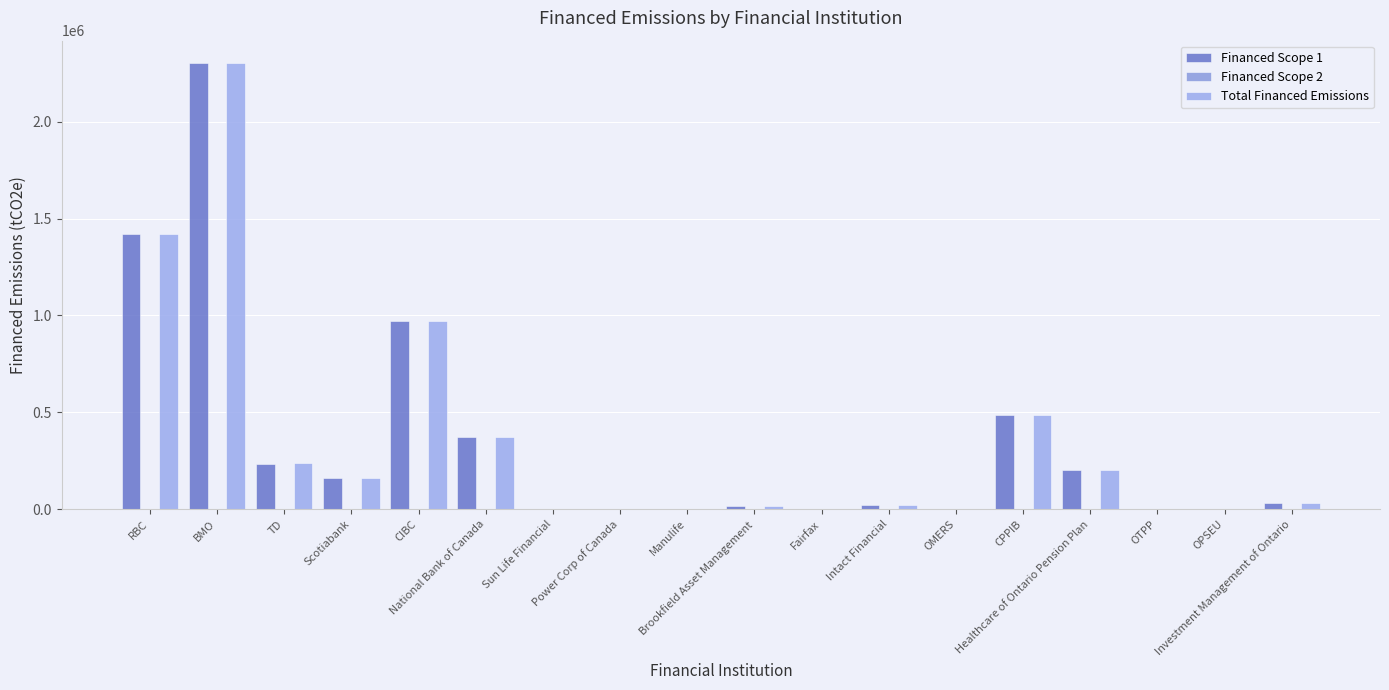

At CPPIB, list the series in order from smallest to largest.

Financed Scope 2, Financed Scope 1, Total Financed Emissions